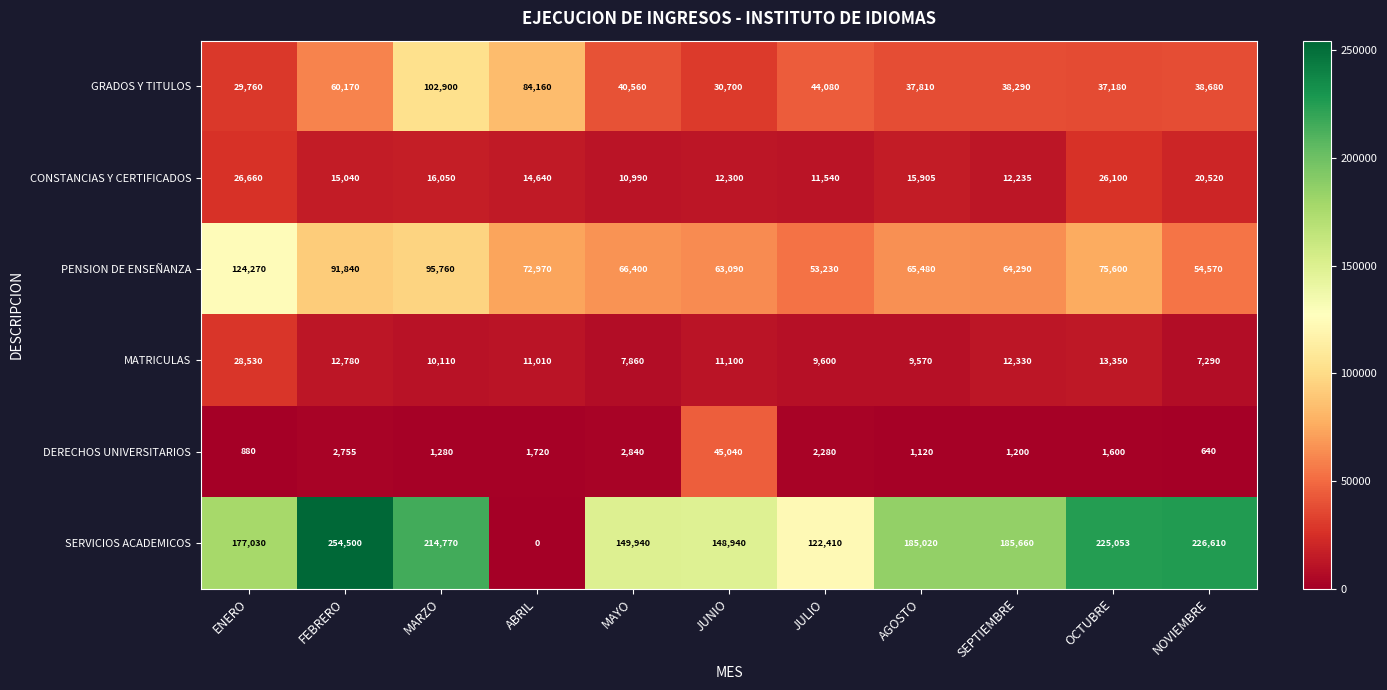

Where does the DERECHOS UNIVERSITARIOS series first go above 1600?

FEBRERO